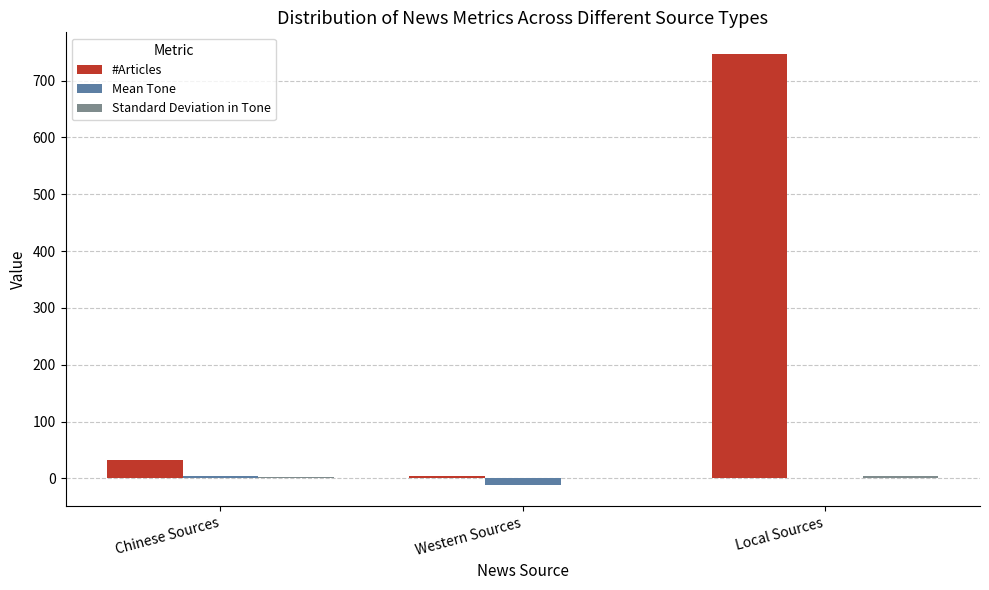

Which label corresponds to the largest value in the chart?

Local Sources